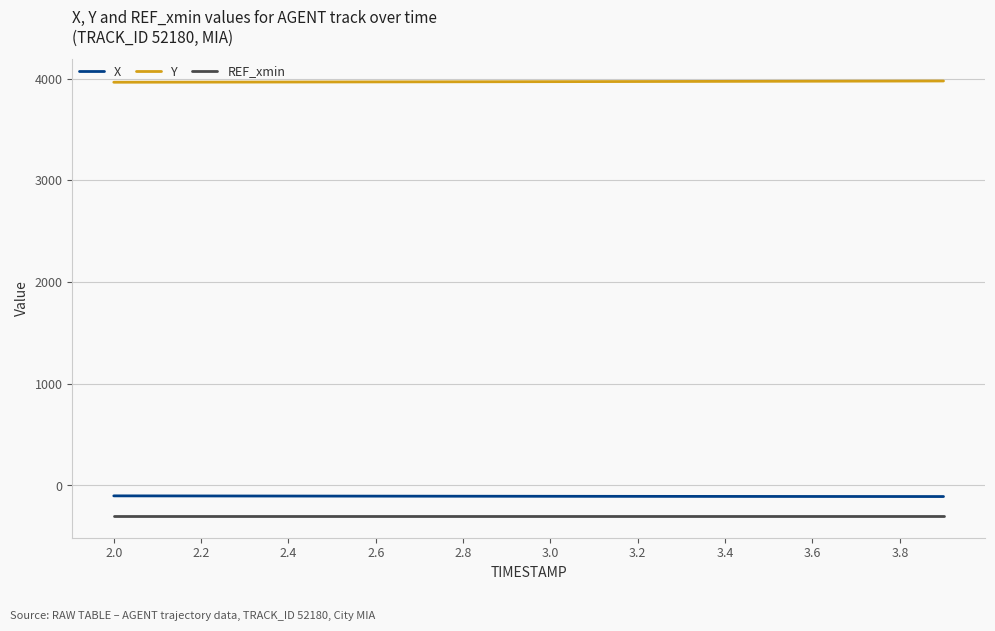

What is the sum of all REF_xmin values?

-5988.4